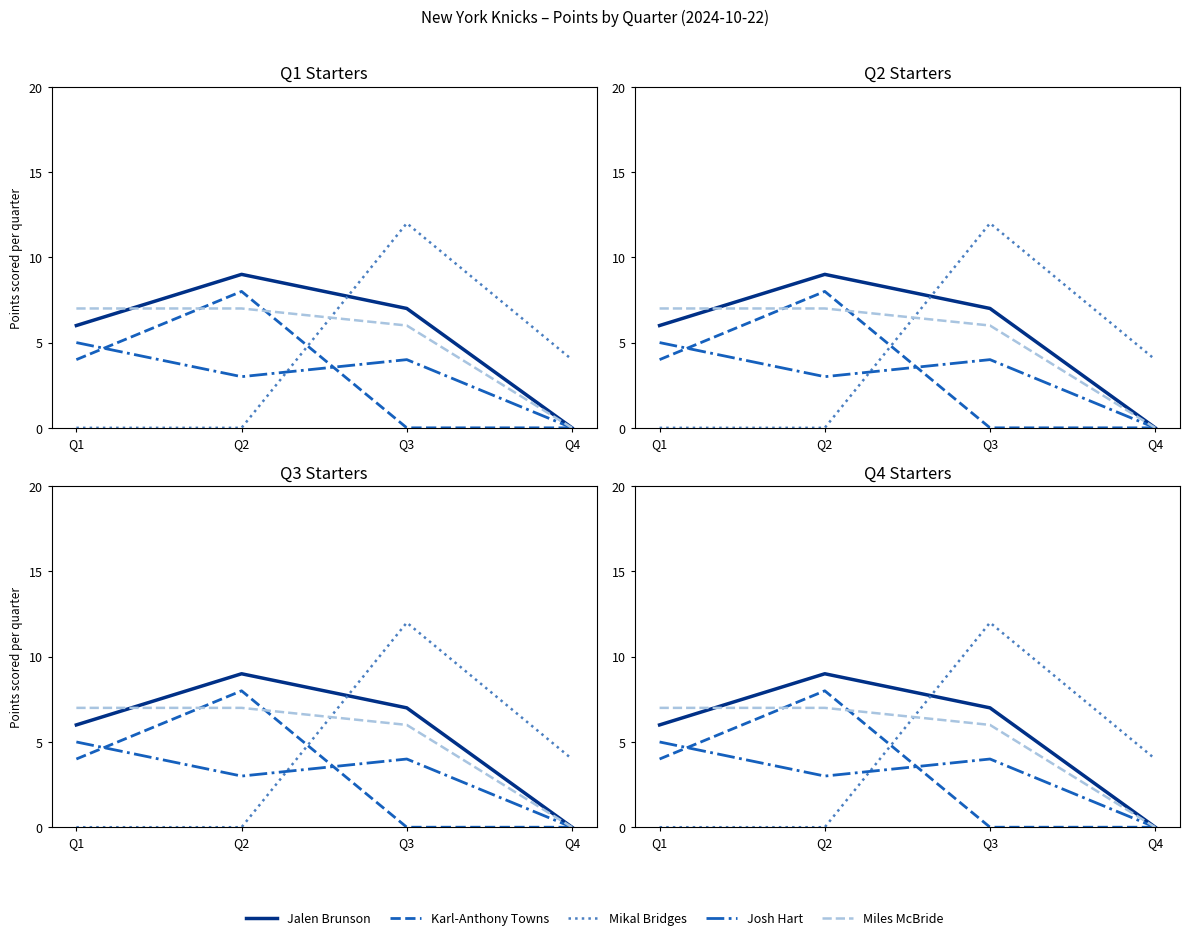

At which category does Karl-Anthony Towns reach its first local peak?

Q2